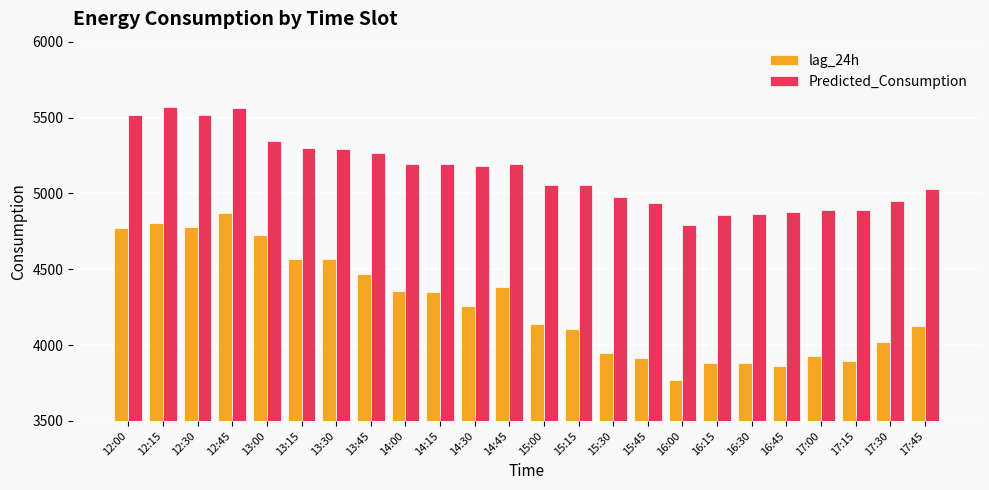

Which series has the largest range (max minus min)?

lag_24h